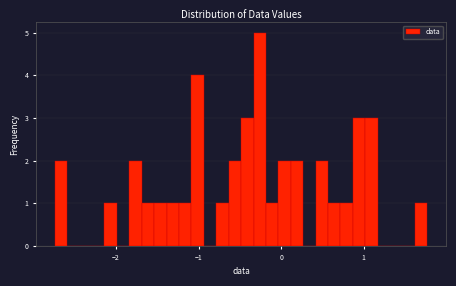

Read against the x-axis, roughly where is the centre of the tallest bar?

-0.3